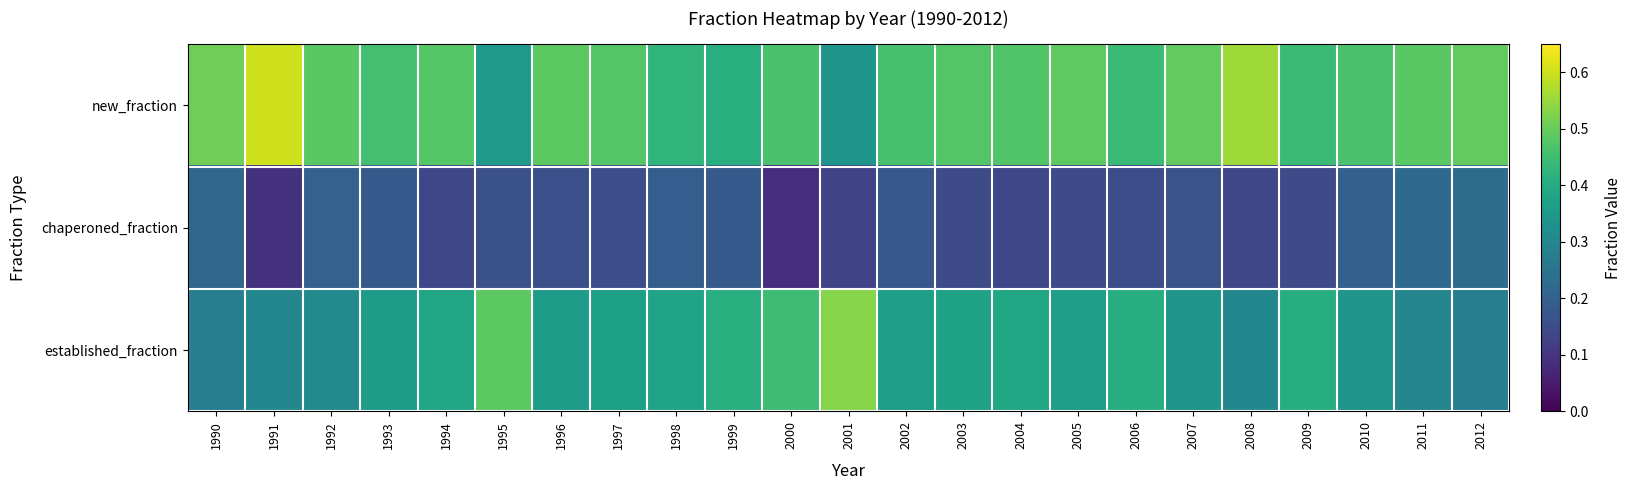

Reading left to right, extract all data points from this chart.

new_fraction: 1990=0.5	1991=0.6	1992=0.5	1993=0.5	1994=0.5	1995=0.4	1996=0.5	1997=0.5	1998=0.4	1999=0.4	2000=0.5	2001=0.3	2002=0.5	2003=0.5	2004=0.5	2005=0.5	2006=0.4	2007=0.5	2008=0.6	2009=0.4	2010=0.5	2011=0.5	2012=0.5
chaperoned_fraction: 1990=0.2	1991=0.1	1992=0.2	1993=0.2	1994=0.1	1995=0.2	1996=0.2	1997=0.2	1998=0.2	1999=0.2	2000=0.1	2001=0.1	2002=0.2	2003=0.1	2004=0.1	2005=0.1	2006=0.2	2007=0.2	2008=0.1	2009=0.2	2010=0.2	2011=0.2	2012=0.2
established_fraction: 1990=0.3	1991=0.3	1992=0.3	1993=0.4	1994=0.4	1995=0.5	1996=0.4	1997=0.4	1998=0.4	1999=0.4	2000=0.4	2001=0.5	2002=0.4	2003=0.4	2004=0.4	2005=0.4	2006=0.4	2007=0.3	2008=0.3	2009=0.4	2010=0.3	2011=0.3	2012=0.3